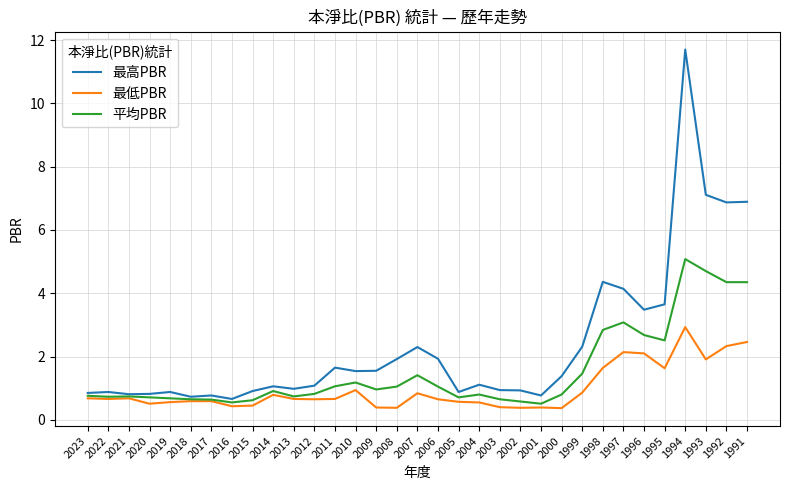

True or false: 最高PBR has more than 0 interior local peaks.

True